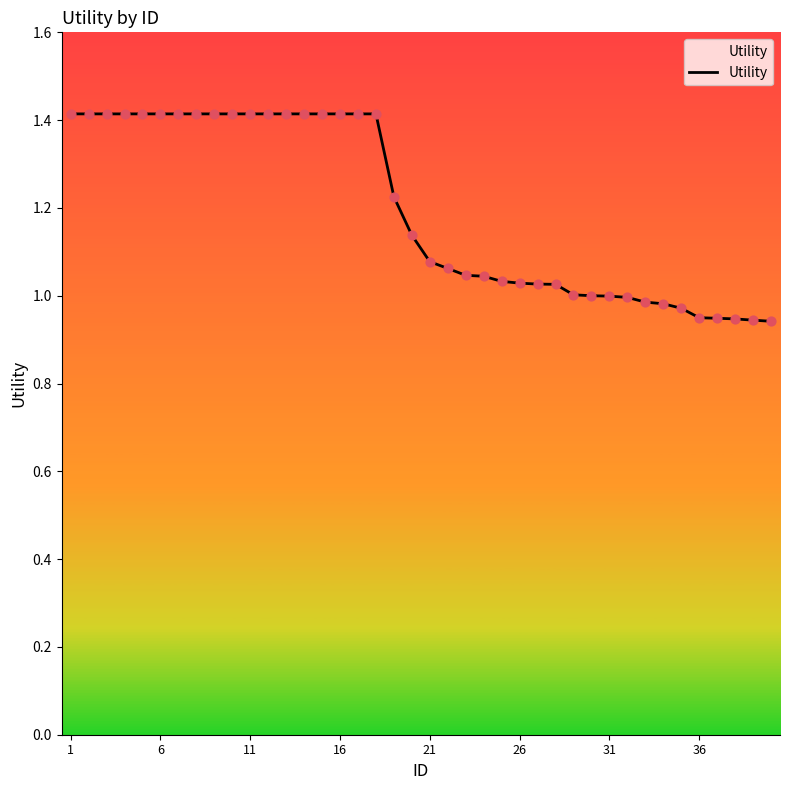

What is the difference between the maximum and minimum values?

0.5